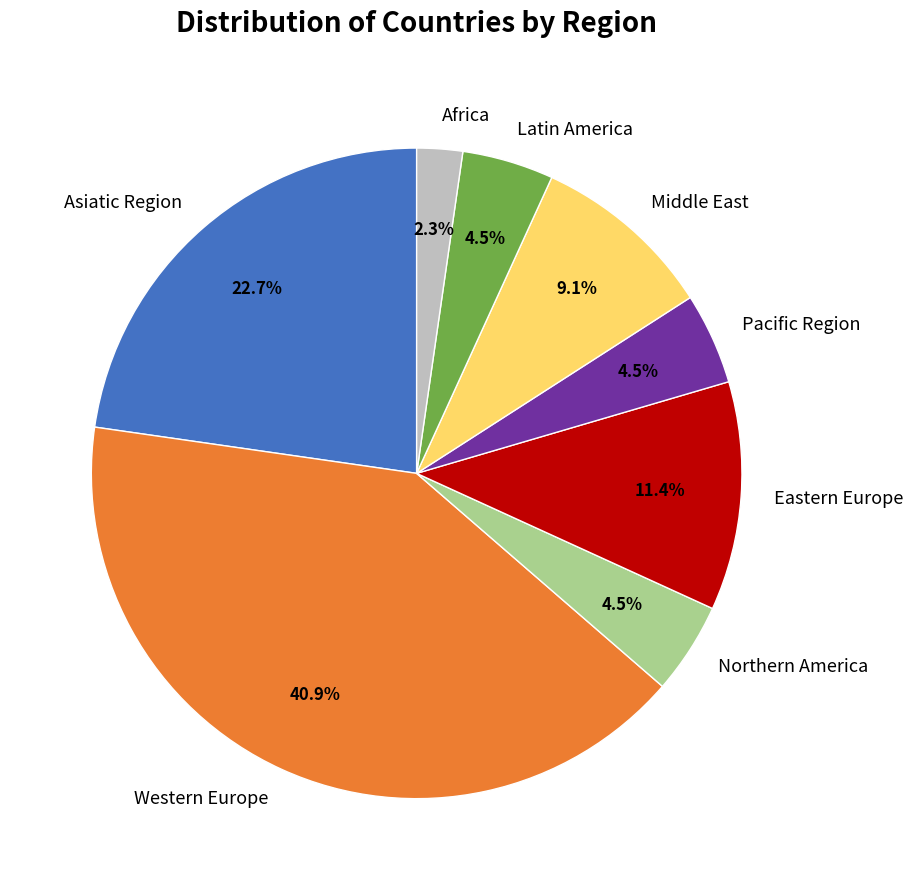

What is the total percentage of Latin America and Africa?

6.8%